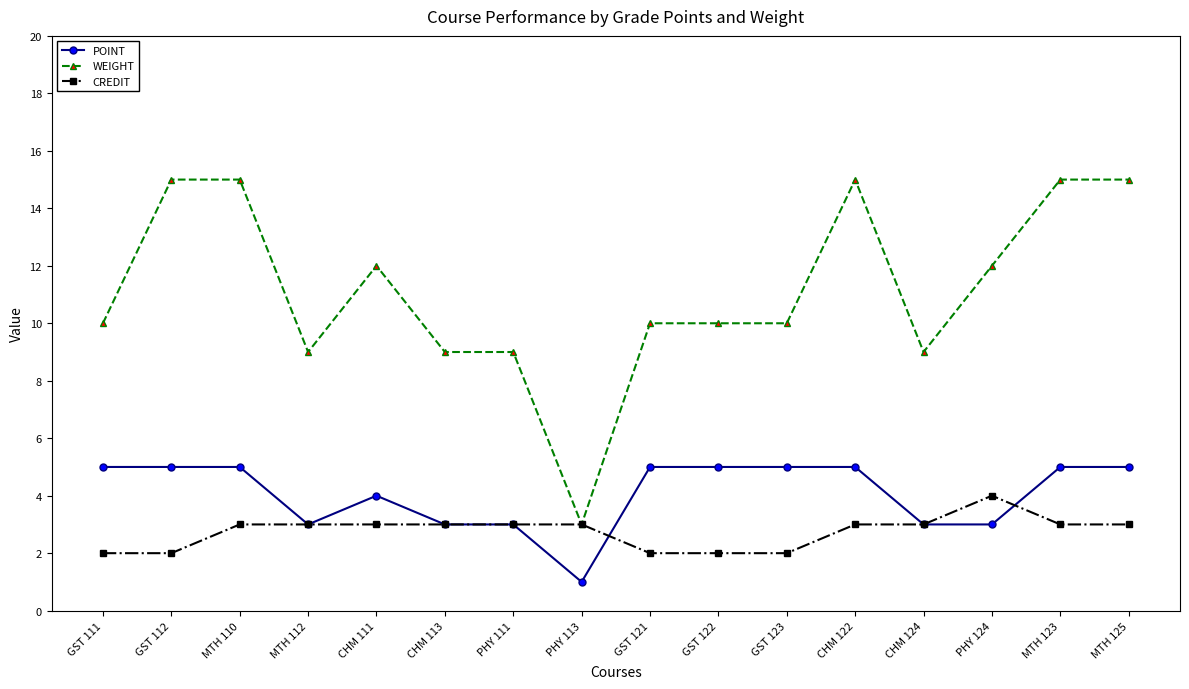

Is it true that CREDIT equals 1 at MTH 123?

False